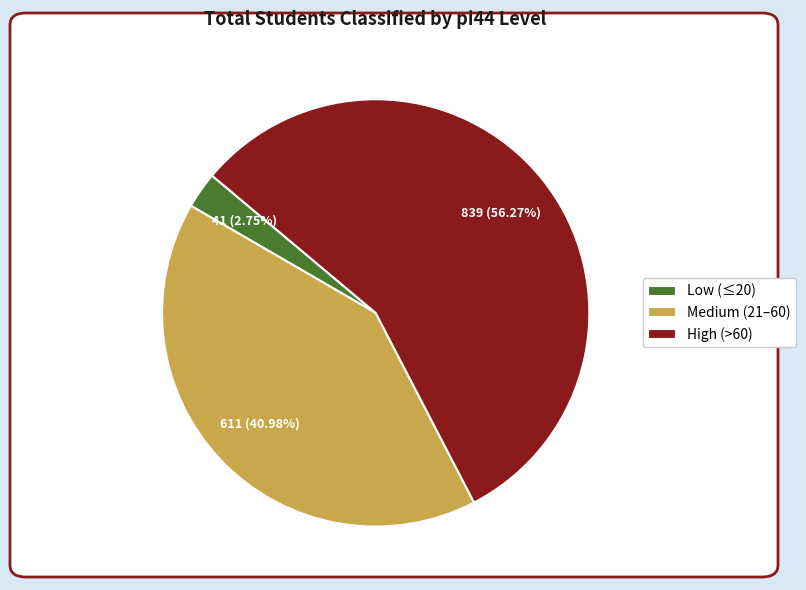

Is there any slice that represents more than half of the pie?

Yes